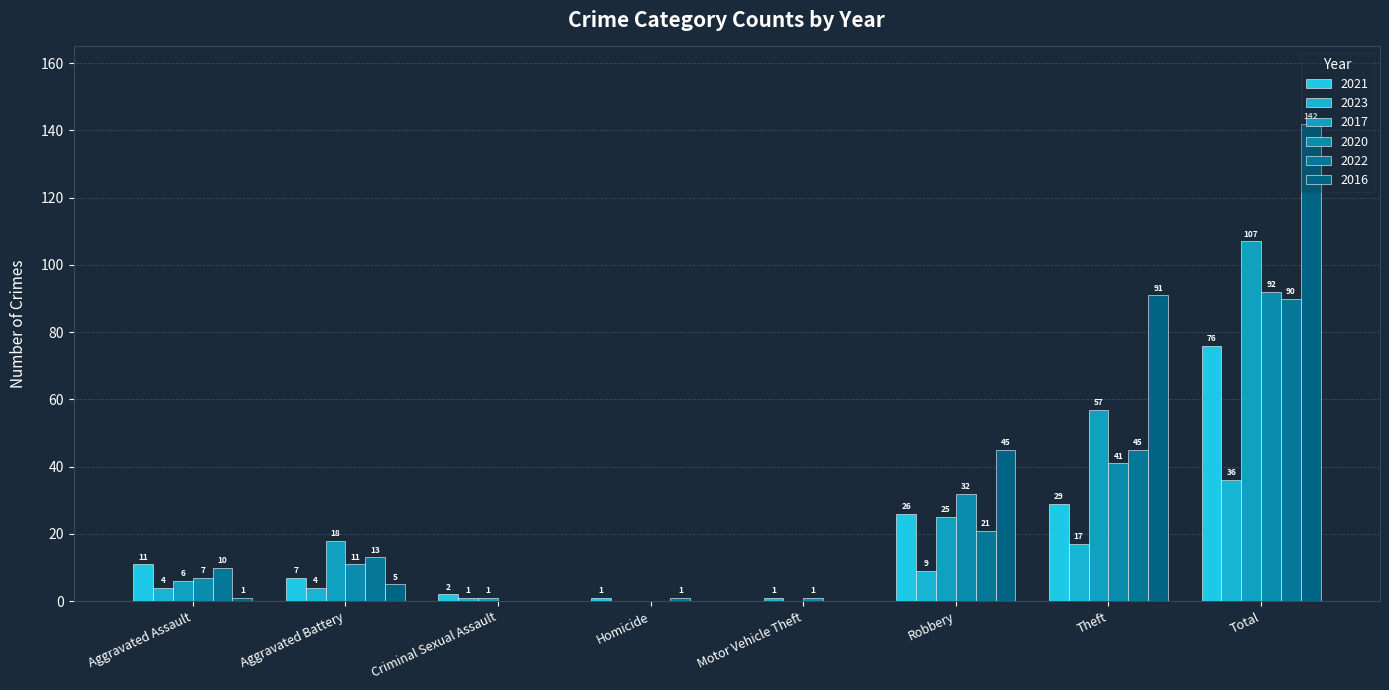

How many groups of bars are there?

8